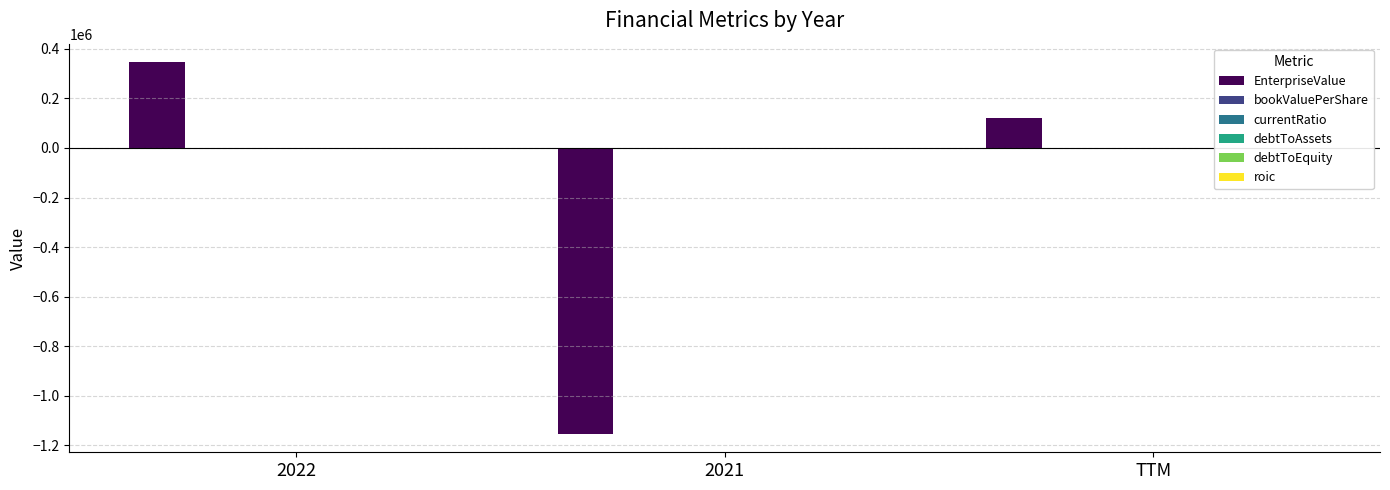

How many data points does each series have?

3